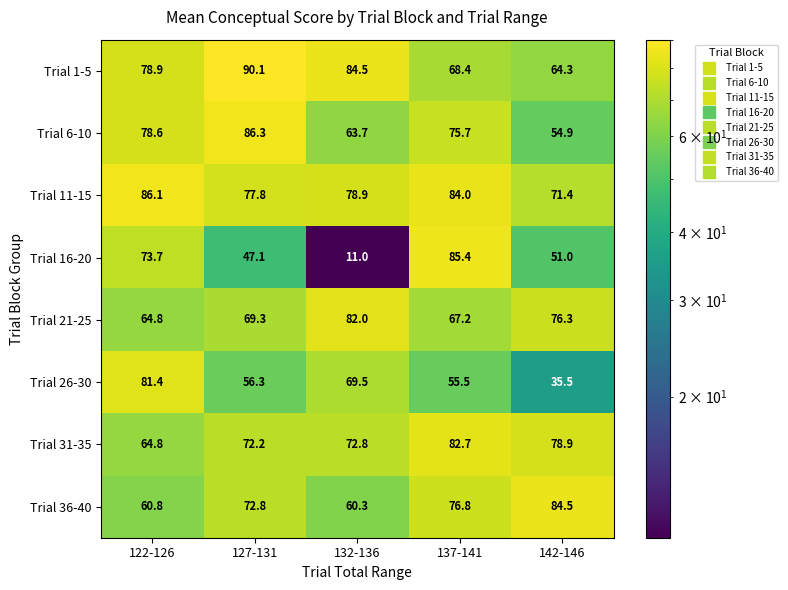

Rank the series by their maximum value, from highest to lowest.

Trial 1-5, Trial 6-10, Trial 11-15, Trial 16-20, Trial 36-40, Trial 31-35, Trial 21-25, Trial 26-30